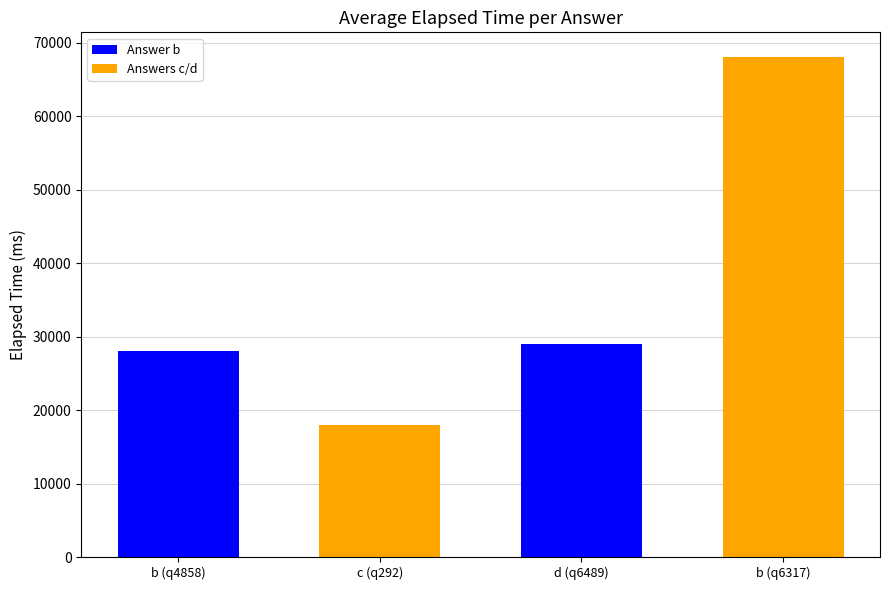

The chart shows a value of 13652 at b (q6317). True or false?

False